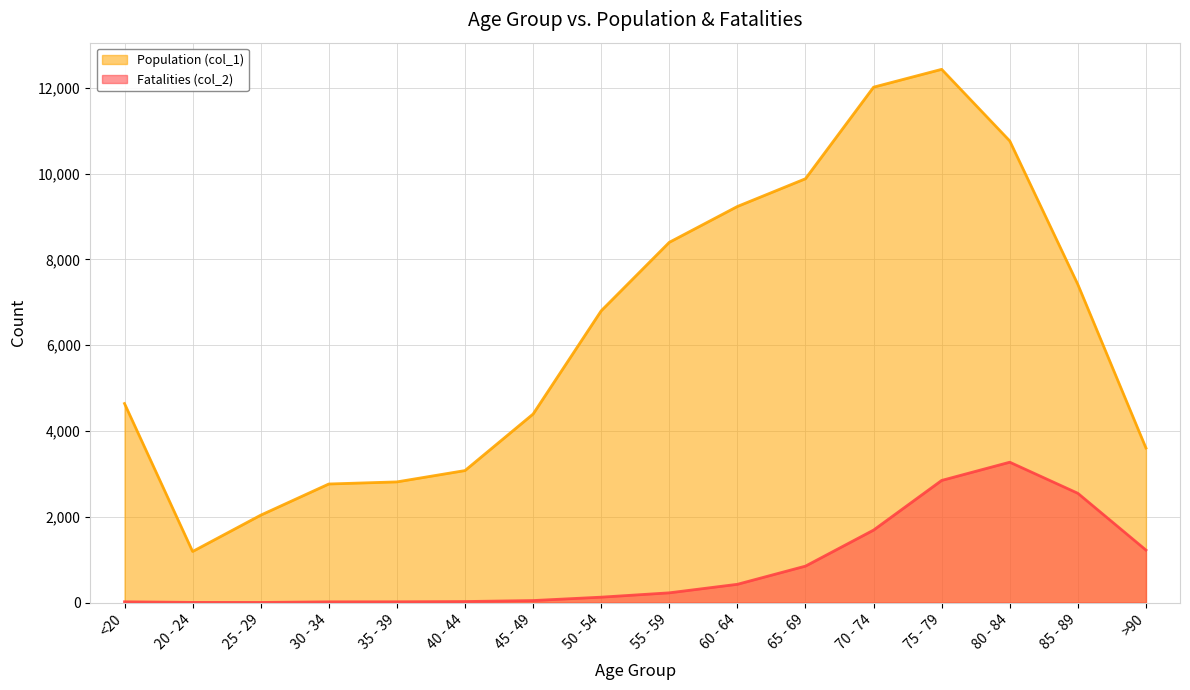

Which category has the lowest value in the Fatalities (col_2) series?

25 - 29